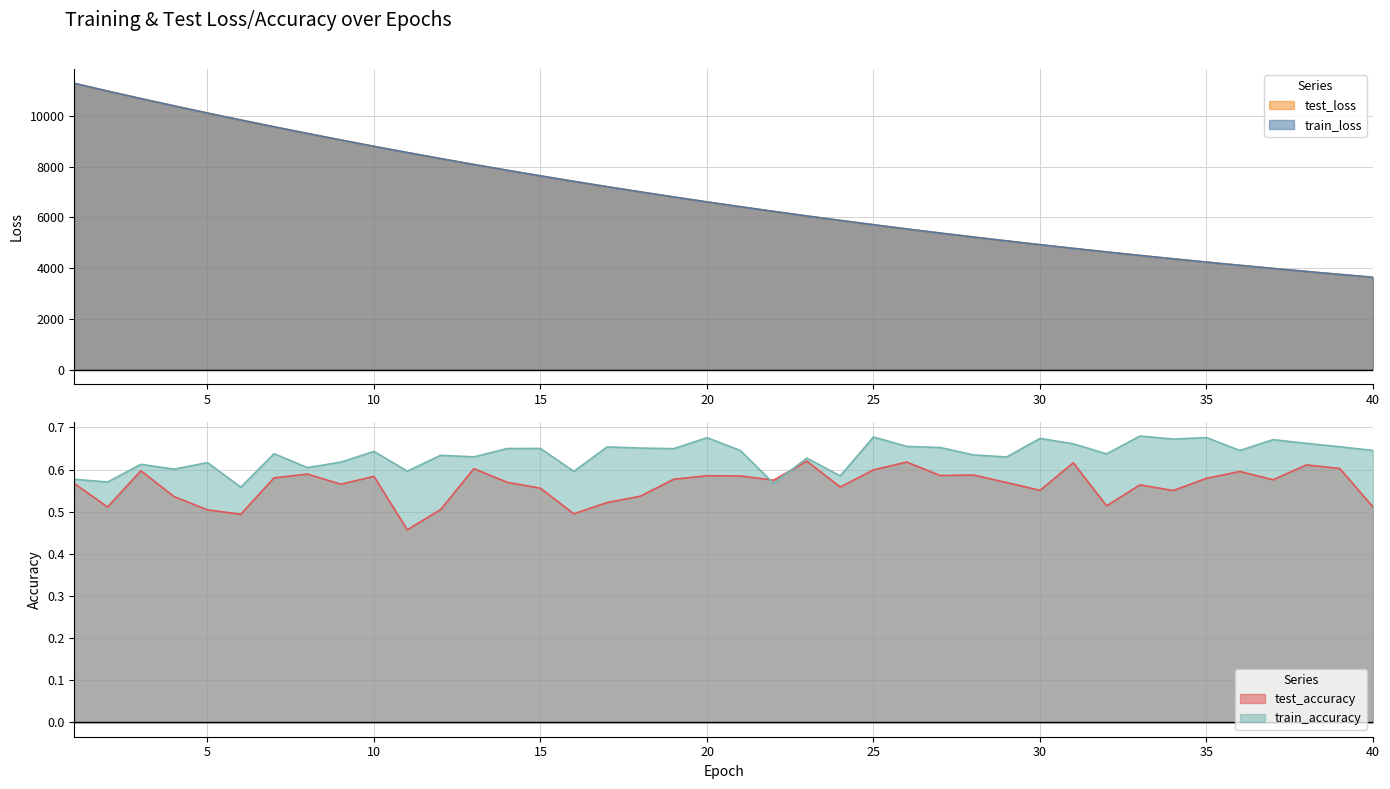

Count the number of data series in this chart.

4